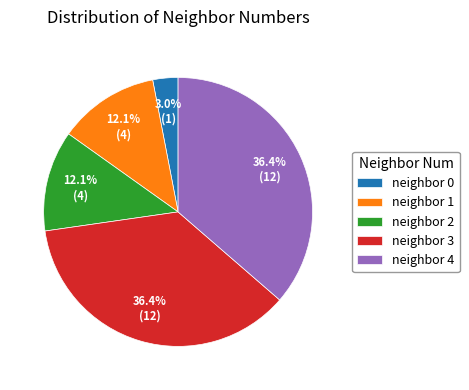

What is the smallest slice in the pie chart?

neighbor 0